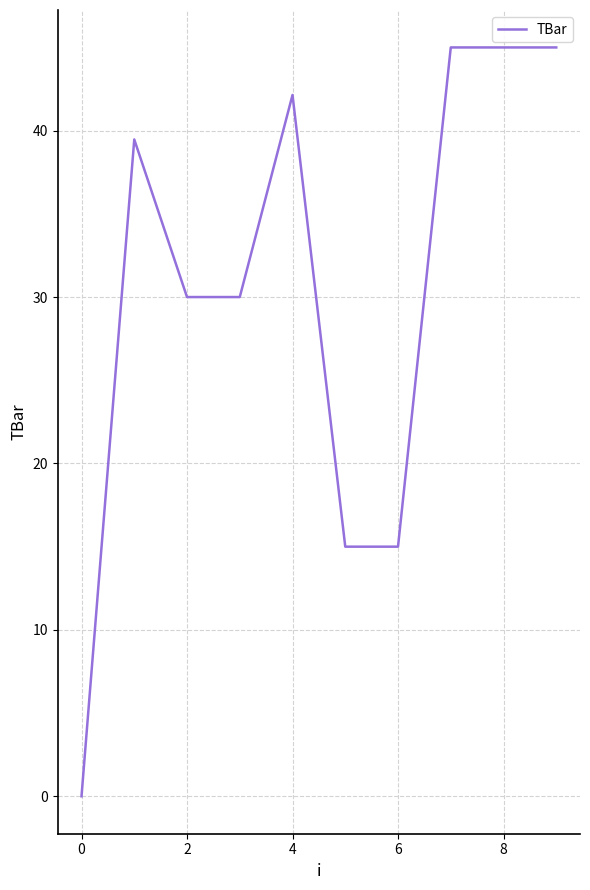

How many lines are shown in the chart?

1